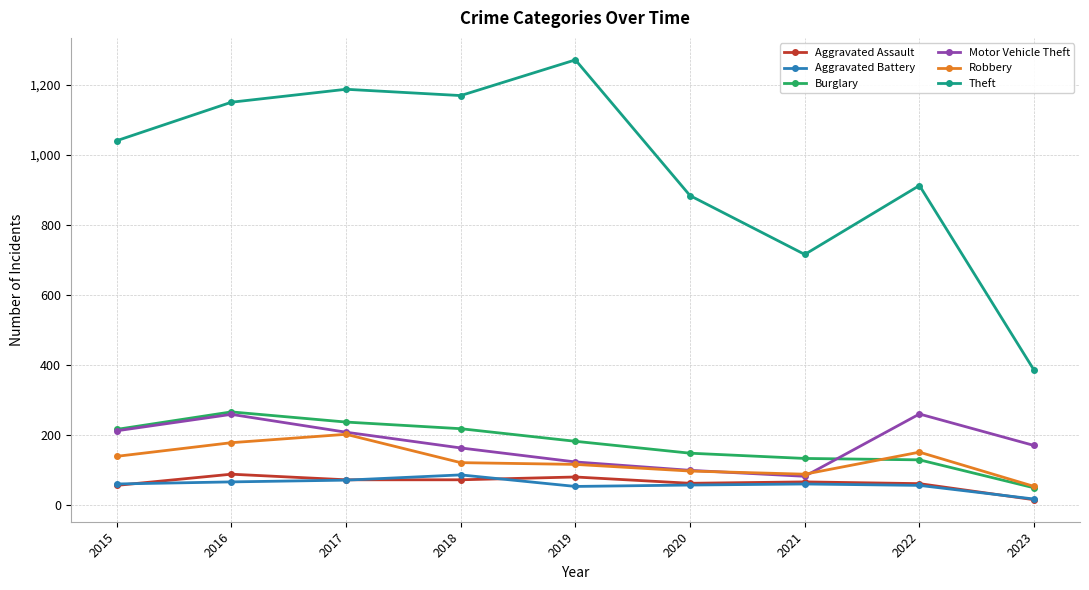

What is the total value across all series at 2019?

1826